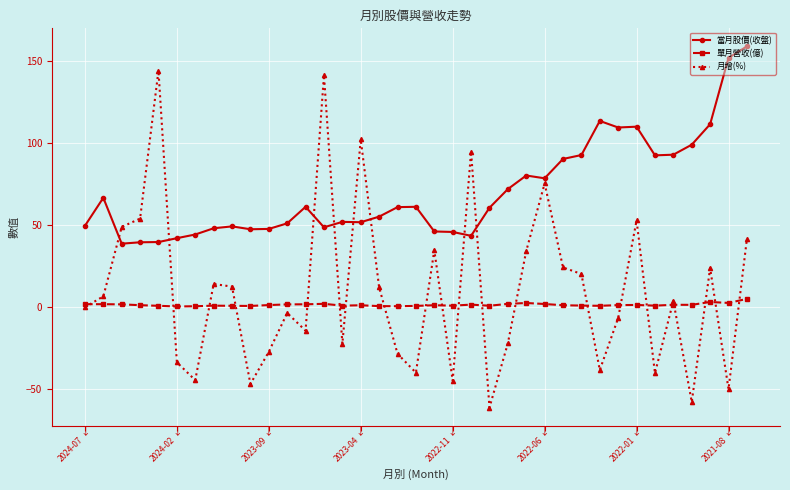

Which series has the widest spread of values?

月增(%)